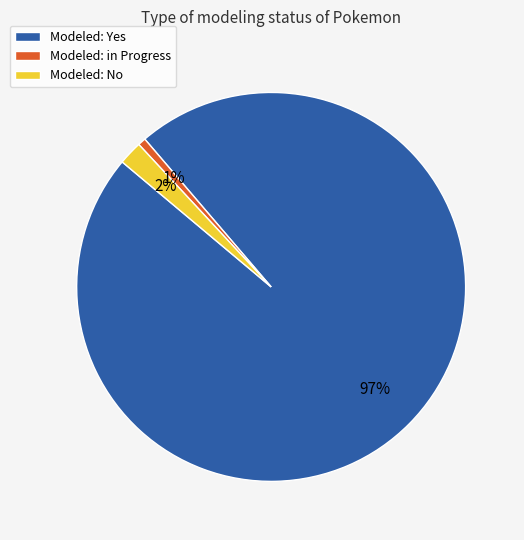

To the nearest percent, what is the average slice percentage?

33%